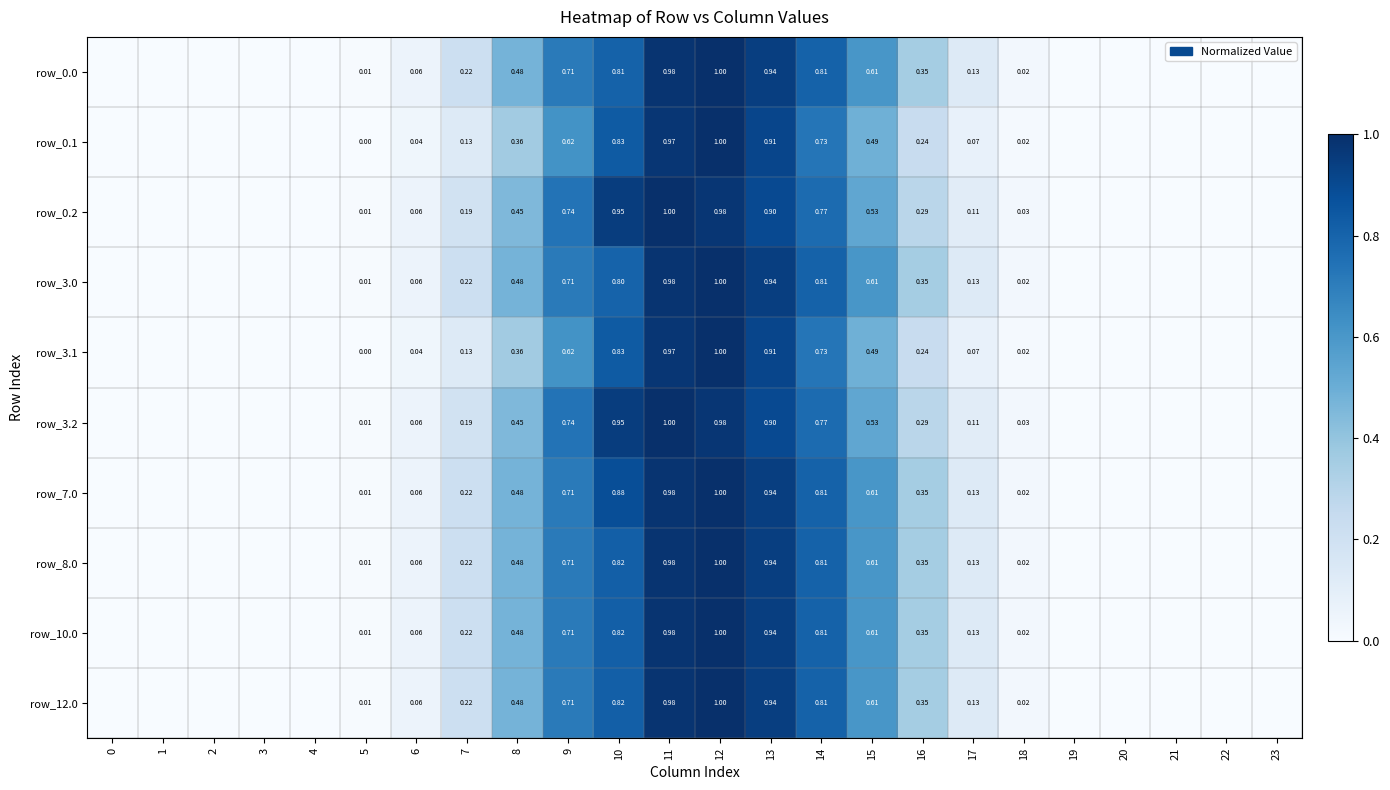

How many distinct data groups are displayed?

10